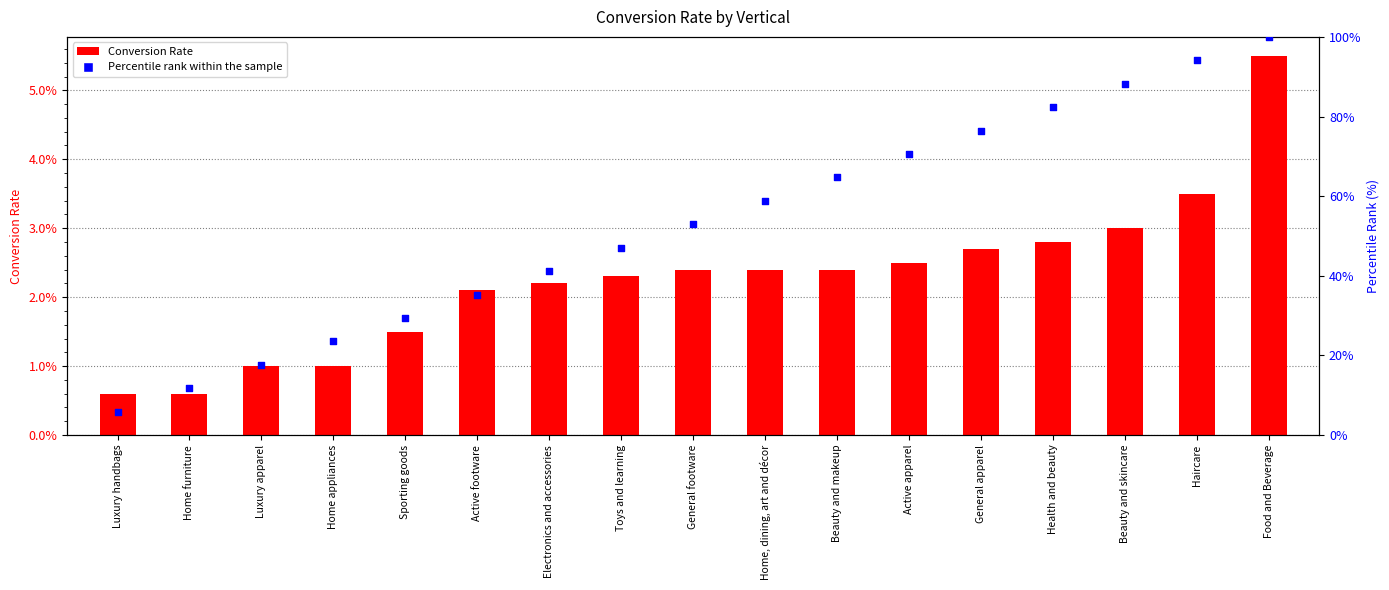

At how many categories does at least one series exceed 0?

17